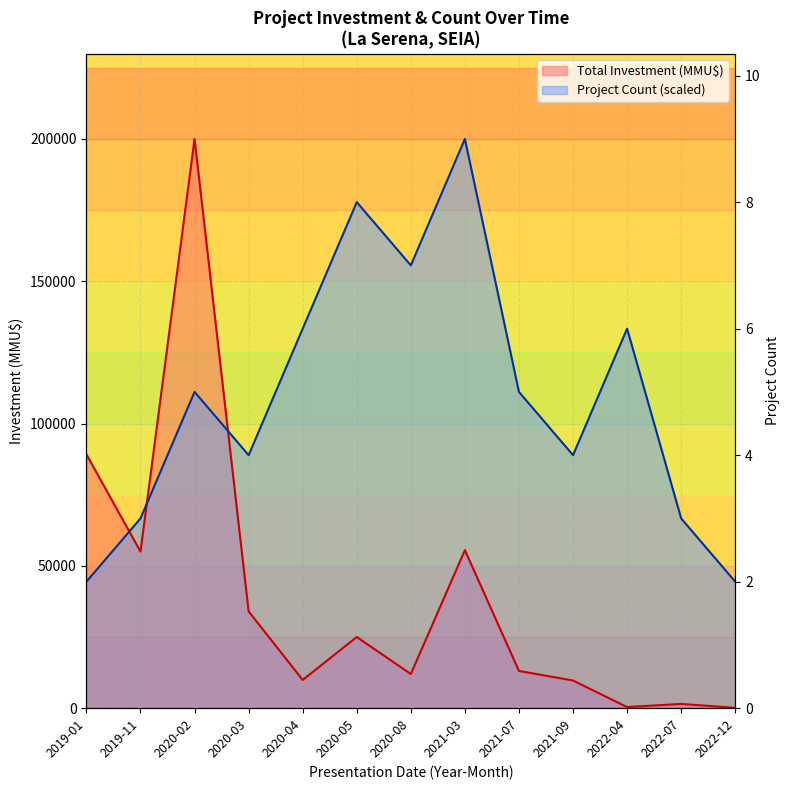

Which has a higher value, 2022-07 or 2019-01?

2022-07